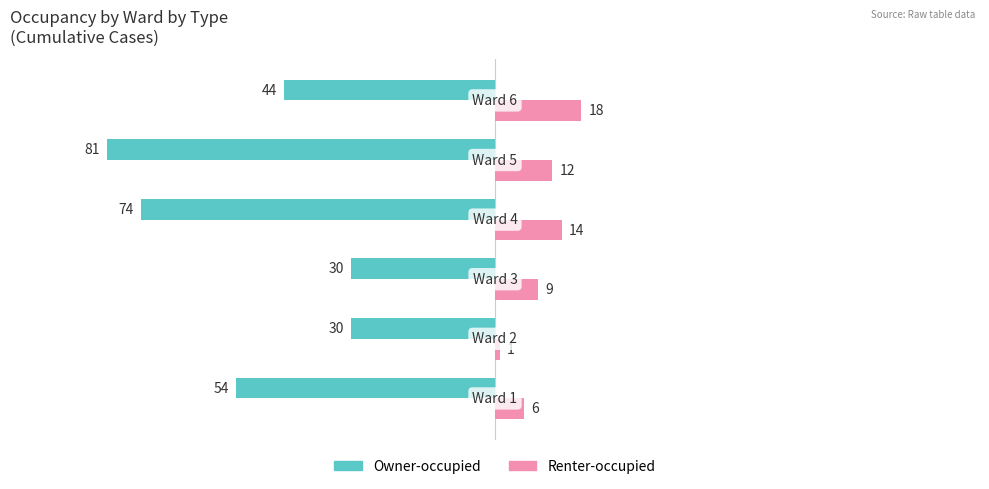

List the series in order of their overall mean, highest first.

Renter-occupied, Owner-occupied